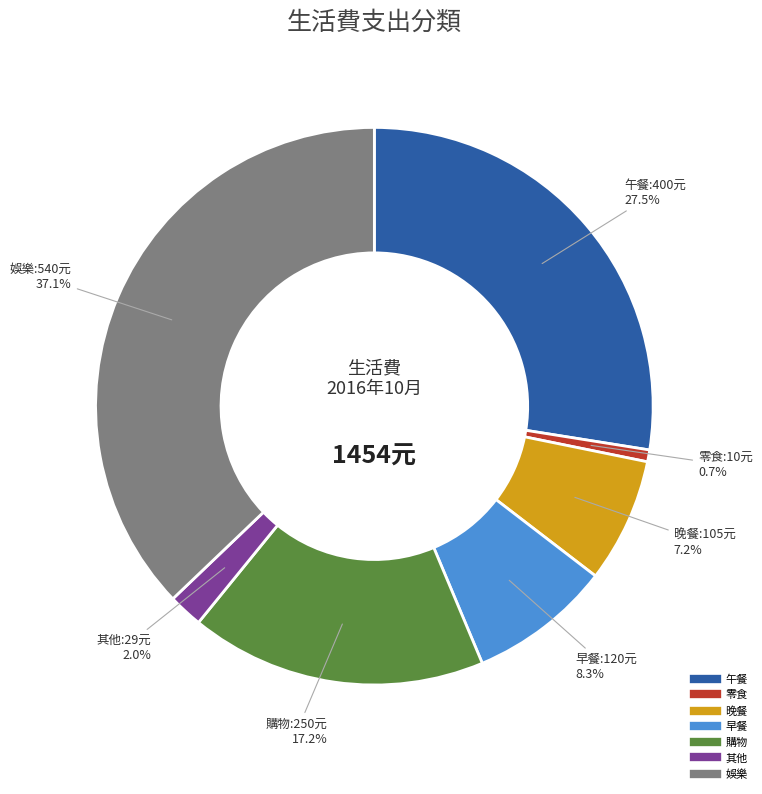

Does 零食 represent more than half of the total?

No